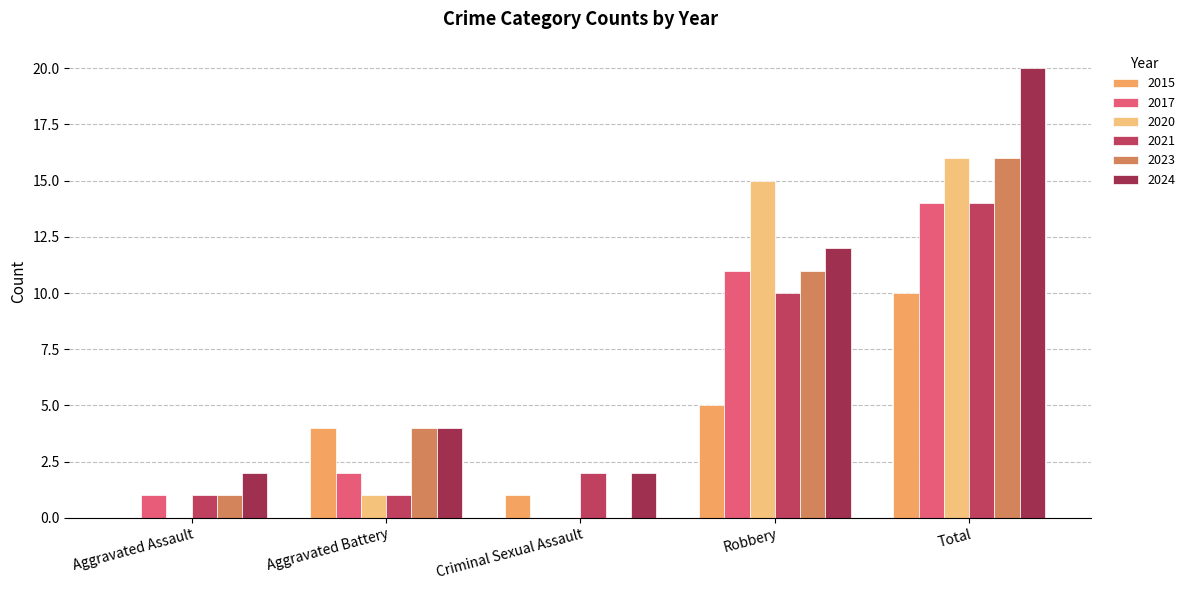

What is the maximum value shown in the chart?

20